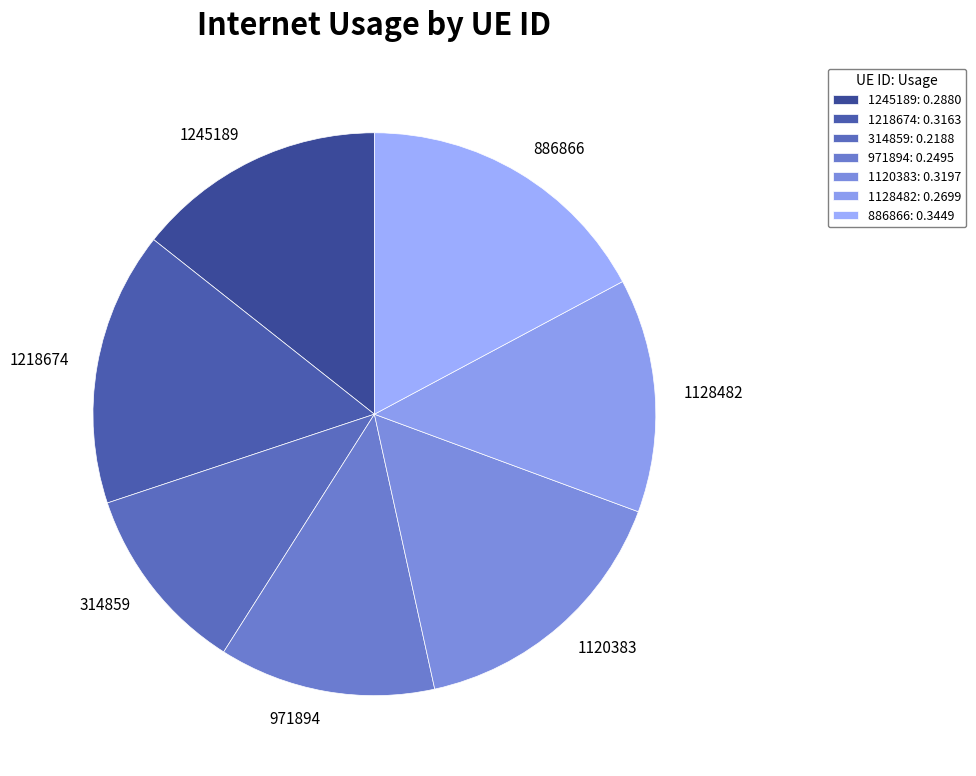

True or false: 1128482 accounts for 5% of the total.

False